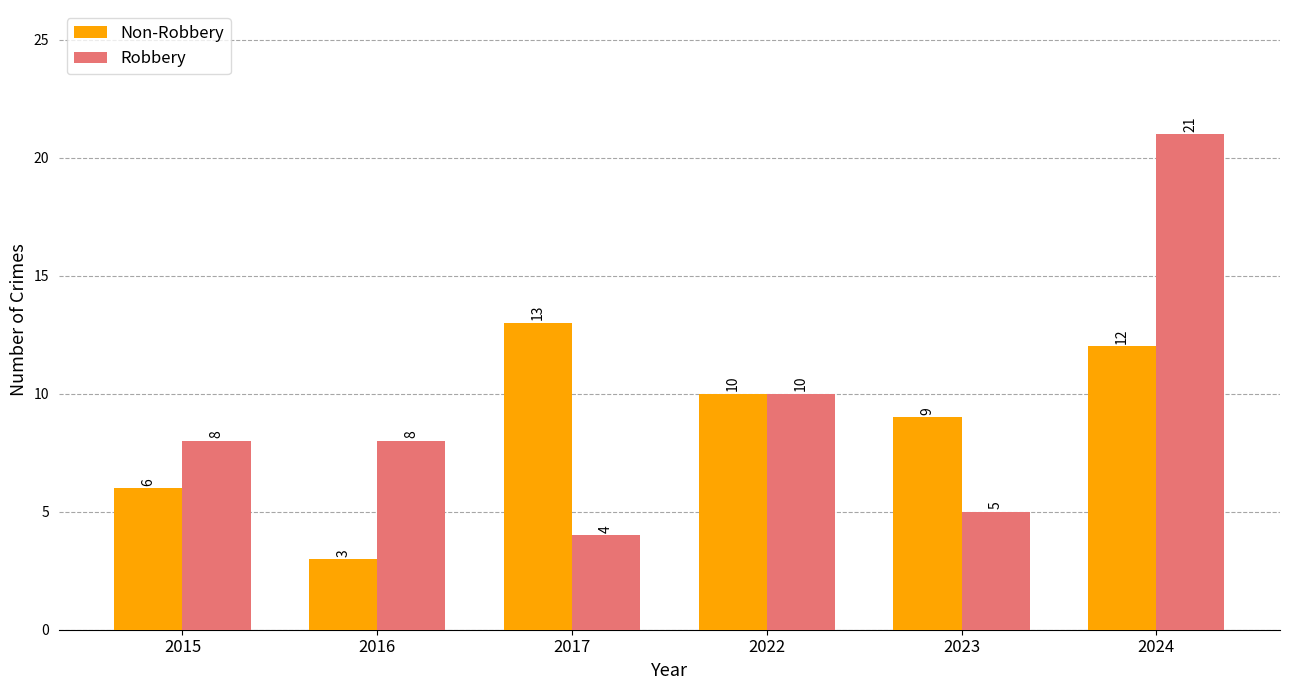

Which series has the largest range (max minus min)?

Robbery